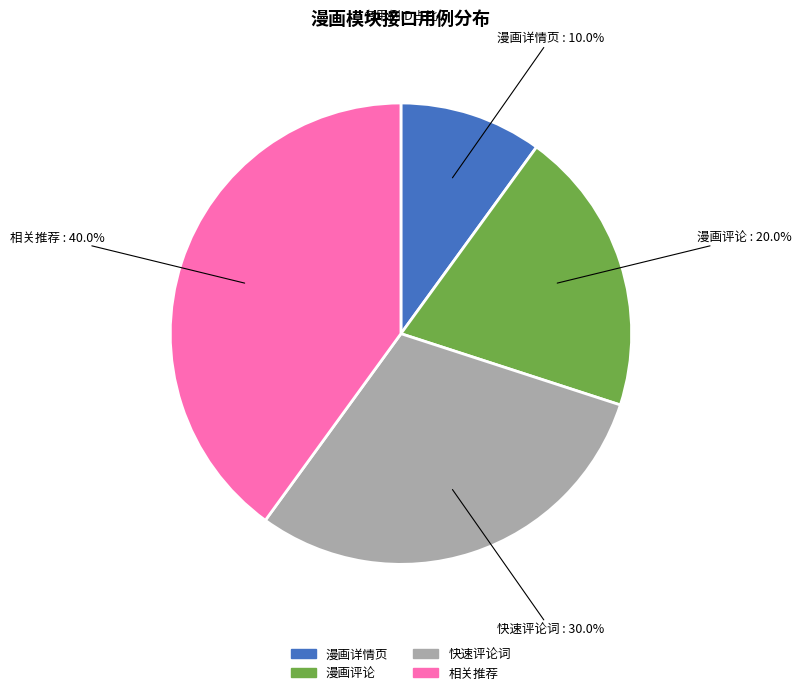

To the nearest percent, what portion does 漫画详情页 represent?

10%